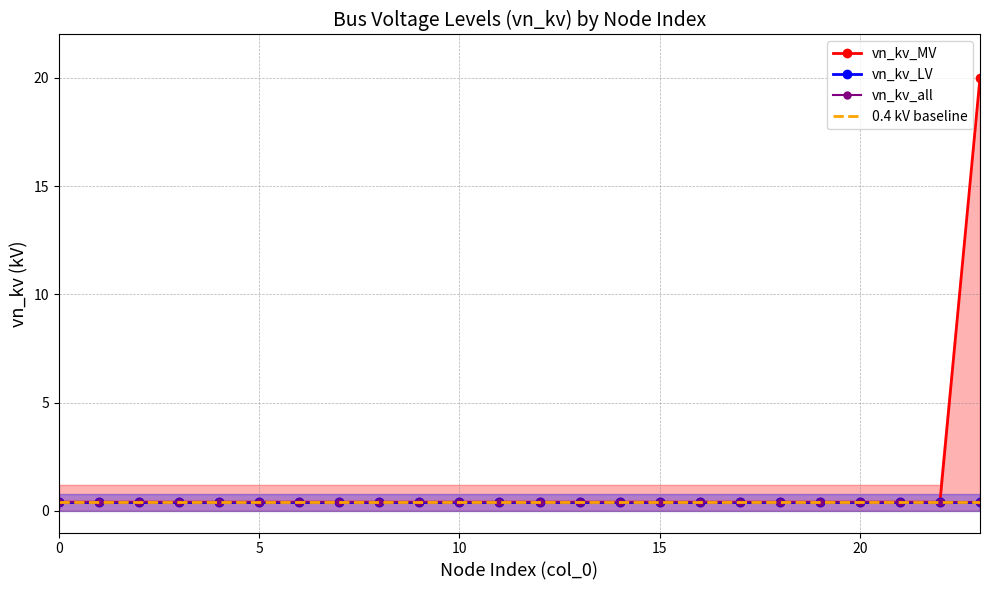

The vn_kv_LV series shows 0.4 at 10. True or false?

True